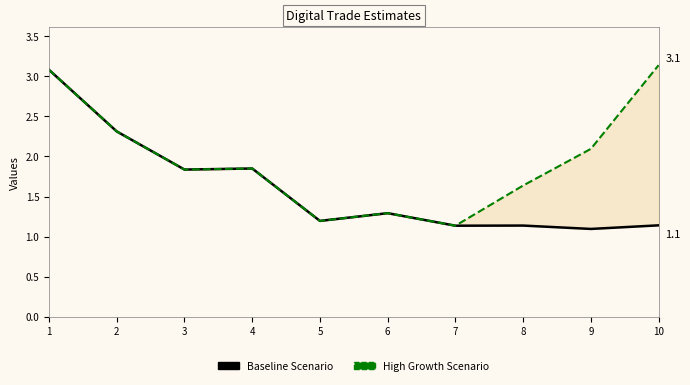

Which series has the largest range (max minus min)?

High Growth Scenario